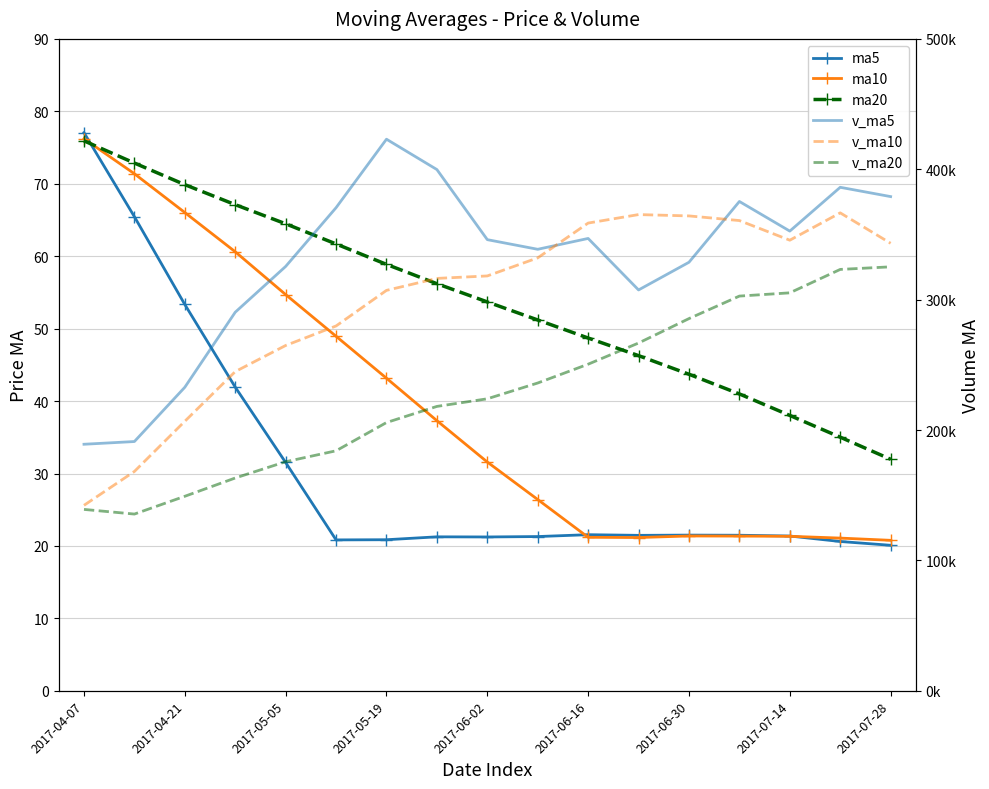

How many distinct data groups are displayed?

6